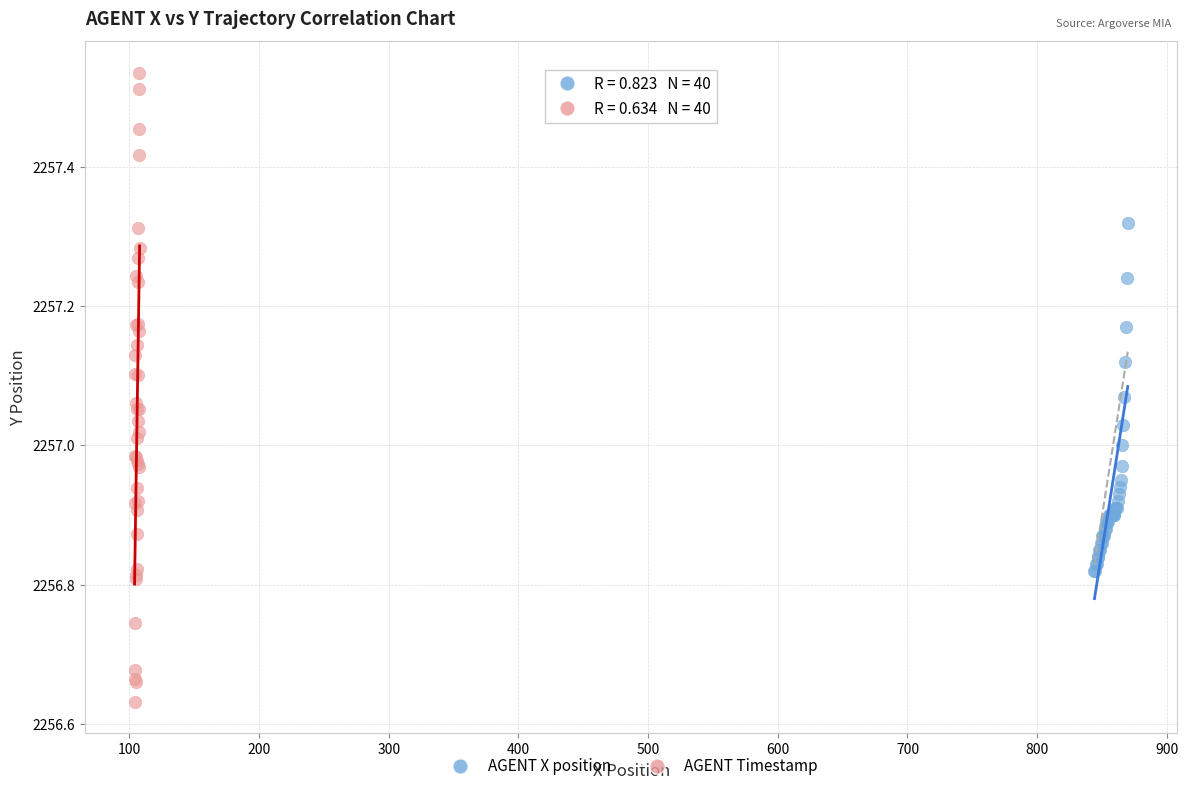

Which series contains the highest Y value?

AGENT Timestamp